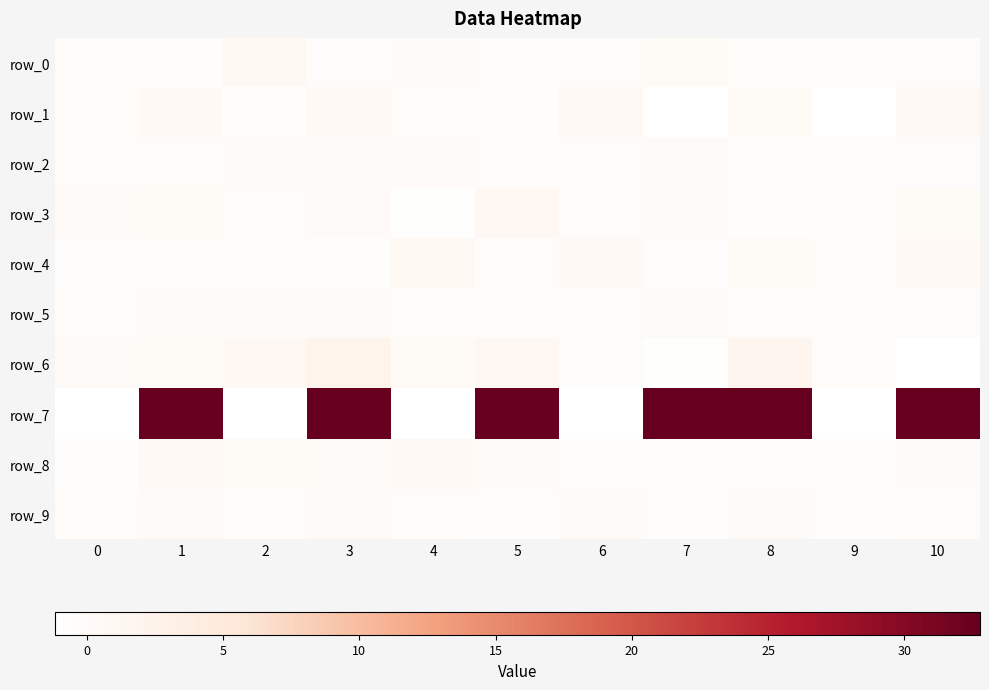

At which label does row_1 first exceed 0?

1